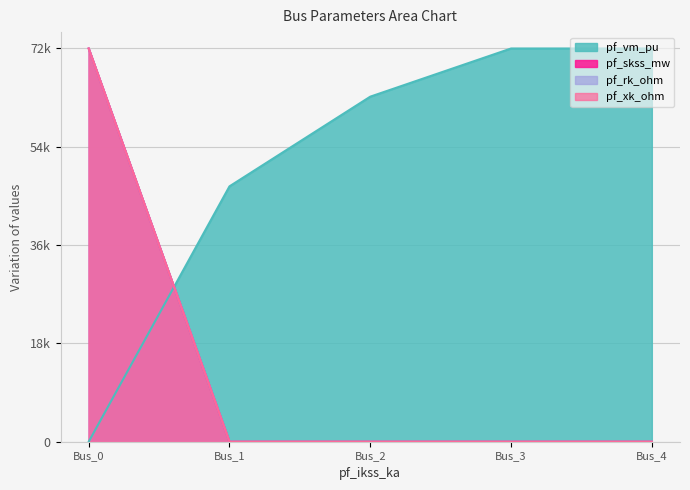

At which label does pf_skss_mw reach its peak?

Bus_0